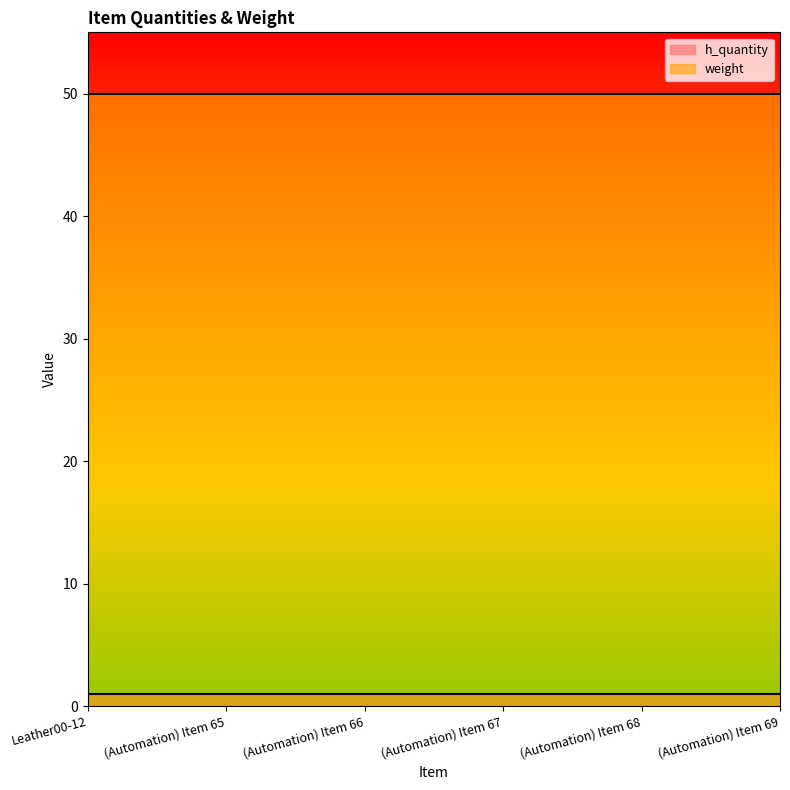

Rank the series by their maximum value, from lowest to highest.

h_quantity, weight